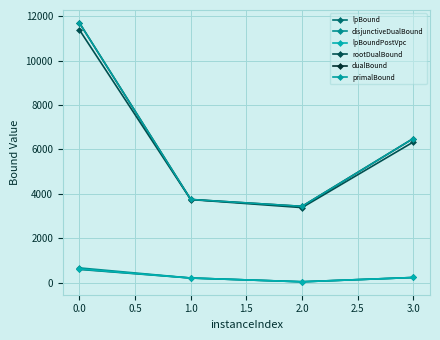

Is this an area chart (filled region under the line)?

No